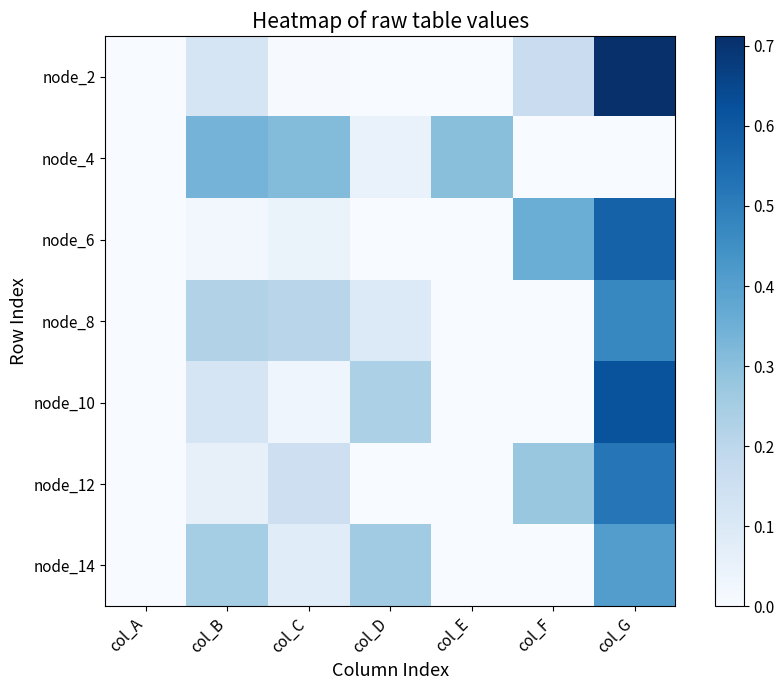

Read the node_10 value at col_D.

0.2